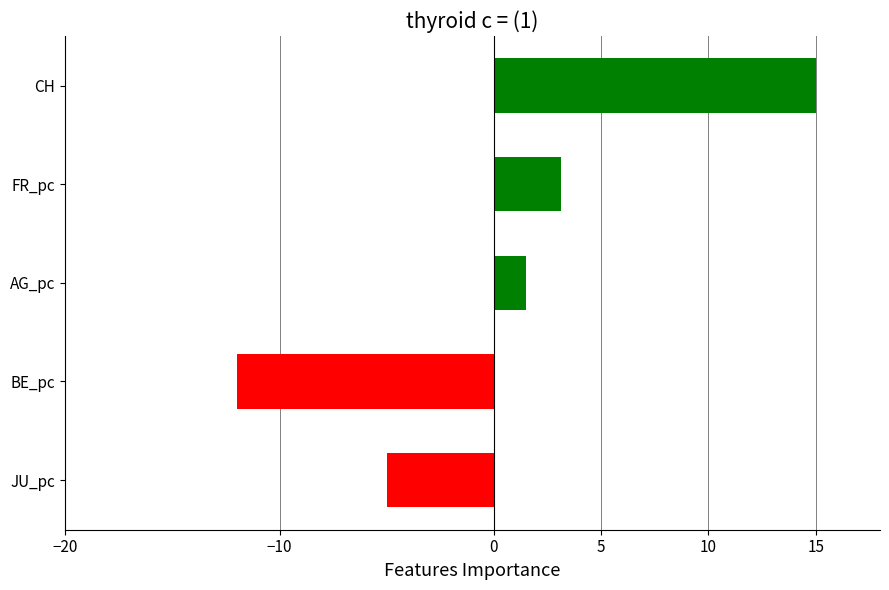

The value at CH is 23.3. True or false?

False